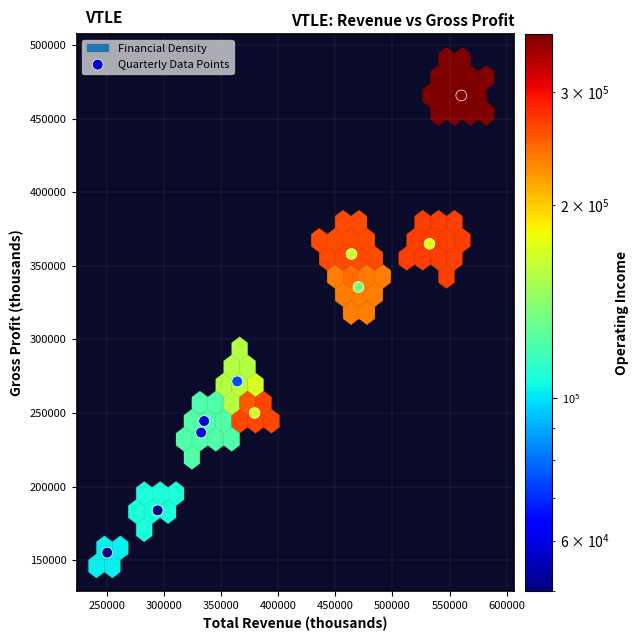

What is the average Y value?

286560